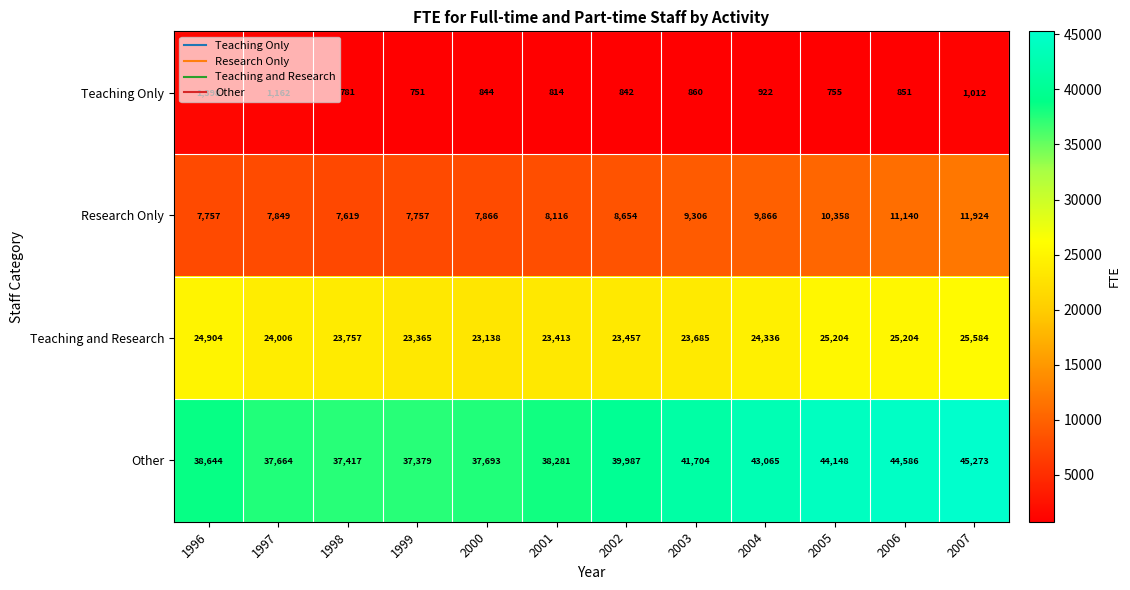

At which label is Research Only closest to 9771?

2004